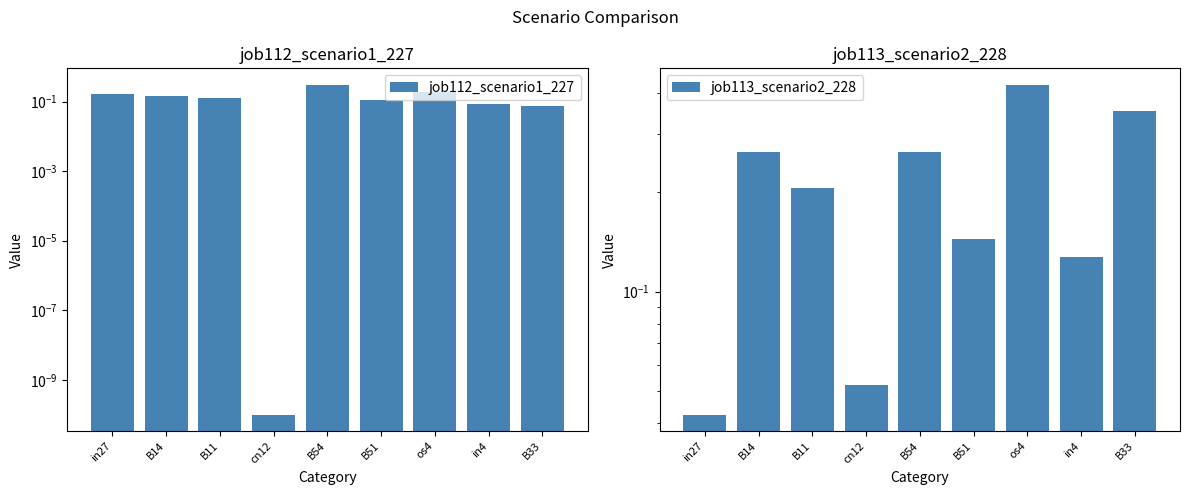

What position from the left is B11?

3